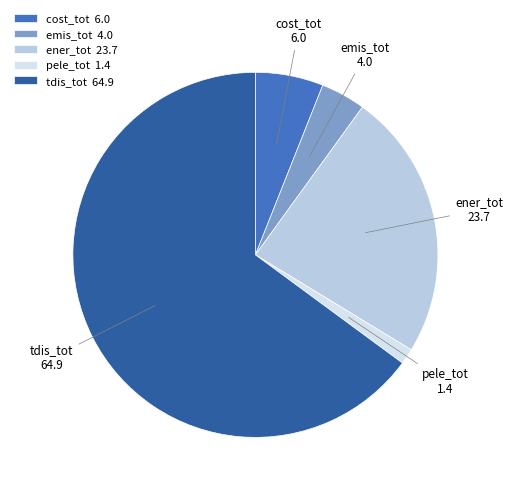

True or false: emis_tot accounts for 17% of the total.

False